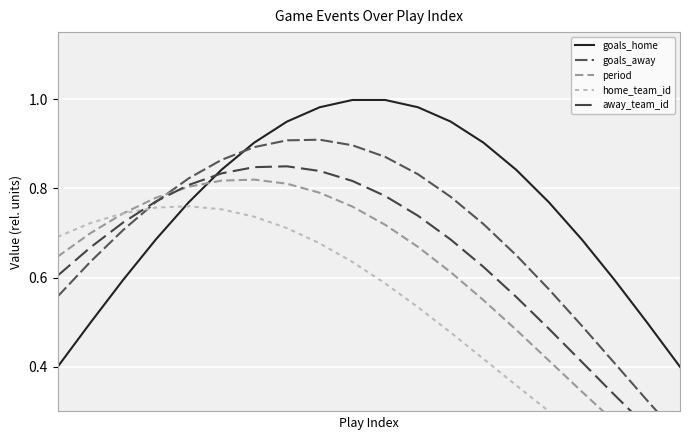

What value does the goals_away series have at 0?

0.6